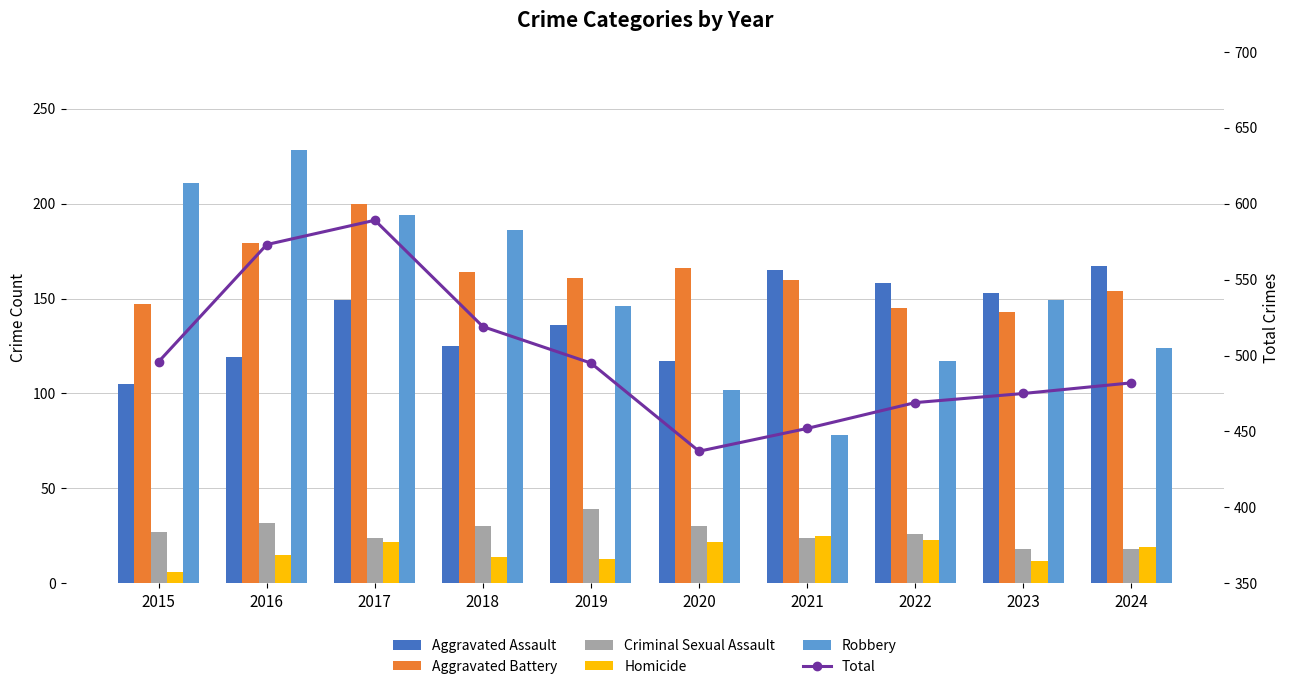

Reading left to right, transcribe all the data shown in this chart.

Aggravated Assault: 105	119	149	125	136	117	165	158	153	167
Aggravated Battery: 147	179	200	164	161	166	160	145	143	154
Criminal Sexual Assault: 27	32	24	30	39	30	24	26	18	18
Homicide: 6	15	22	14	13	22	25	23	12	19
Robbery: 211	228	194	186	146	102	78	117	149	124
Total: 496	573	589	519	495	437	452	469	475	482